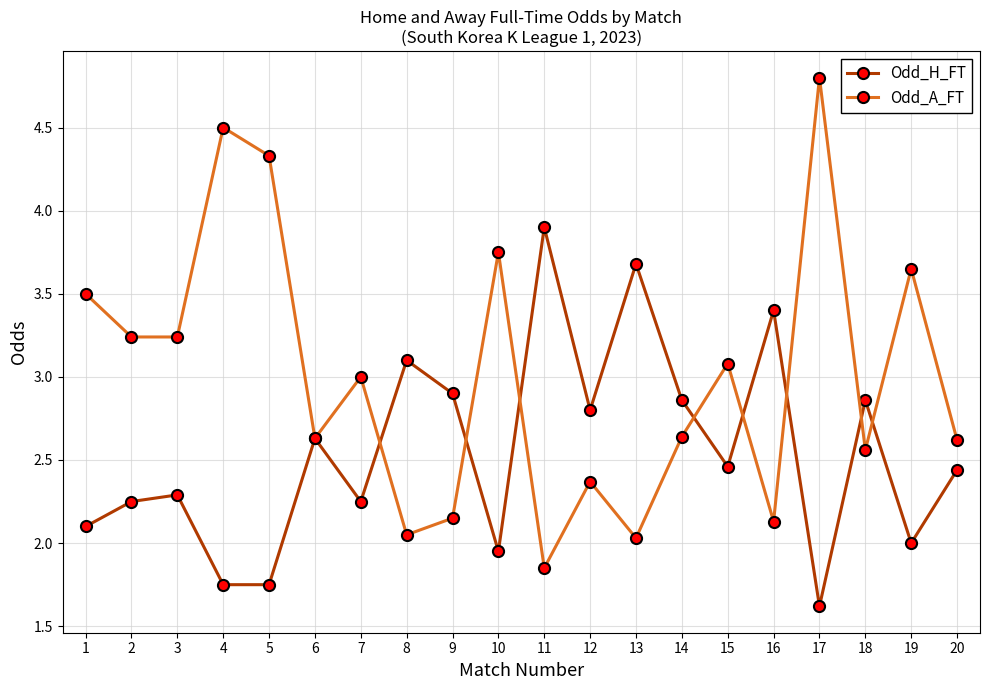

List the series in order of their overall mean, lowest first.

Odd_H_FT, Odd_A_FT